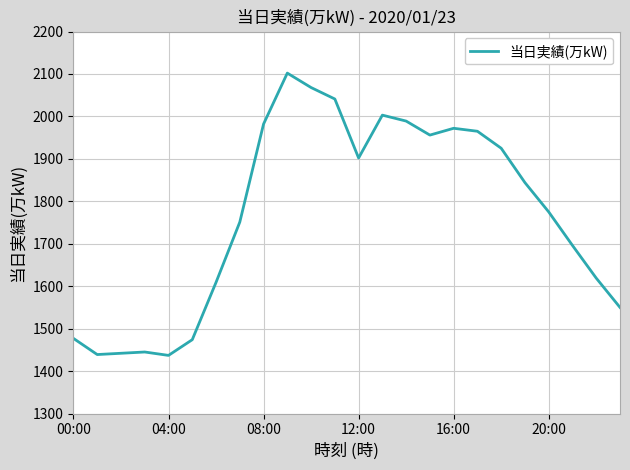

What is the difference between the maximum and minimum values?

665